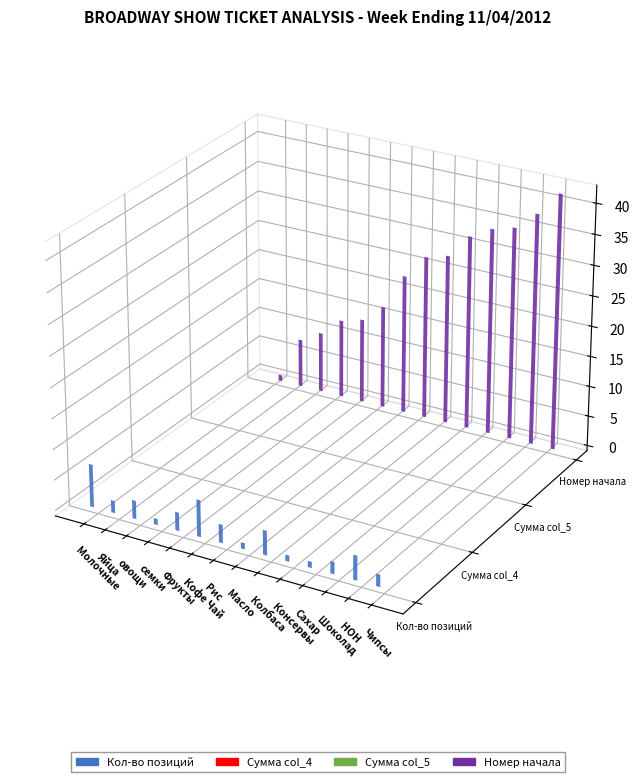

Which series changed the most between Яйца and НОН?

Номер начала